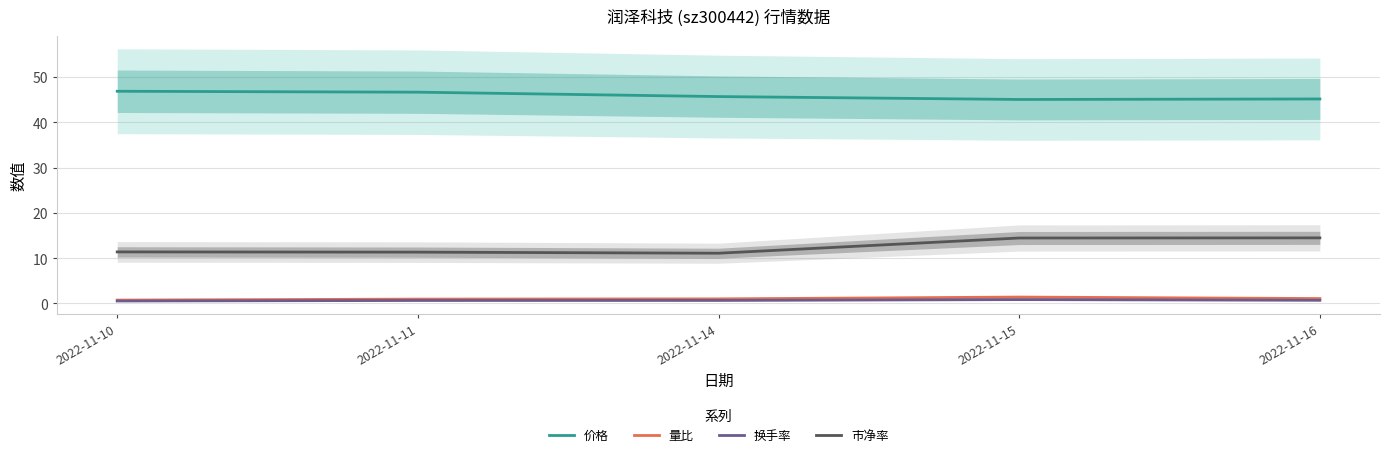

List the series in order of their peak value, highest first.

价格, 市净率, 量比, 换手率